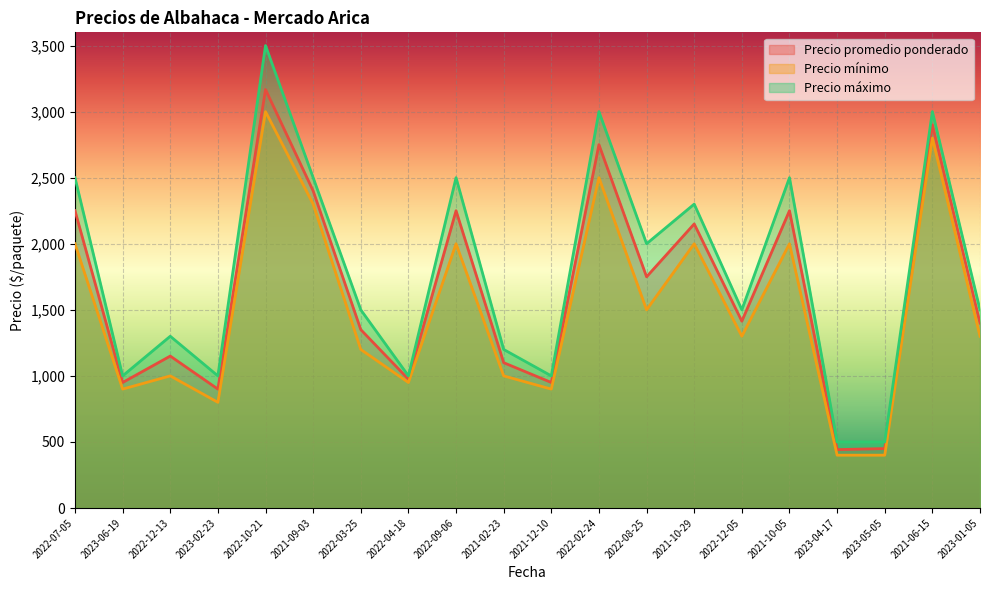

Does the chart display data point markers on the line(s)?

No